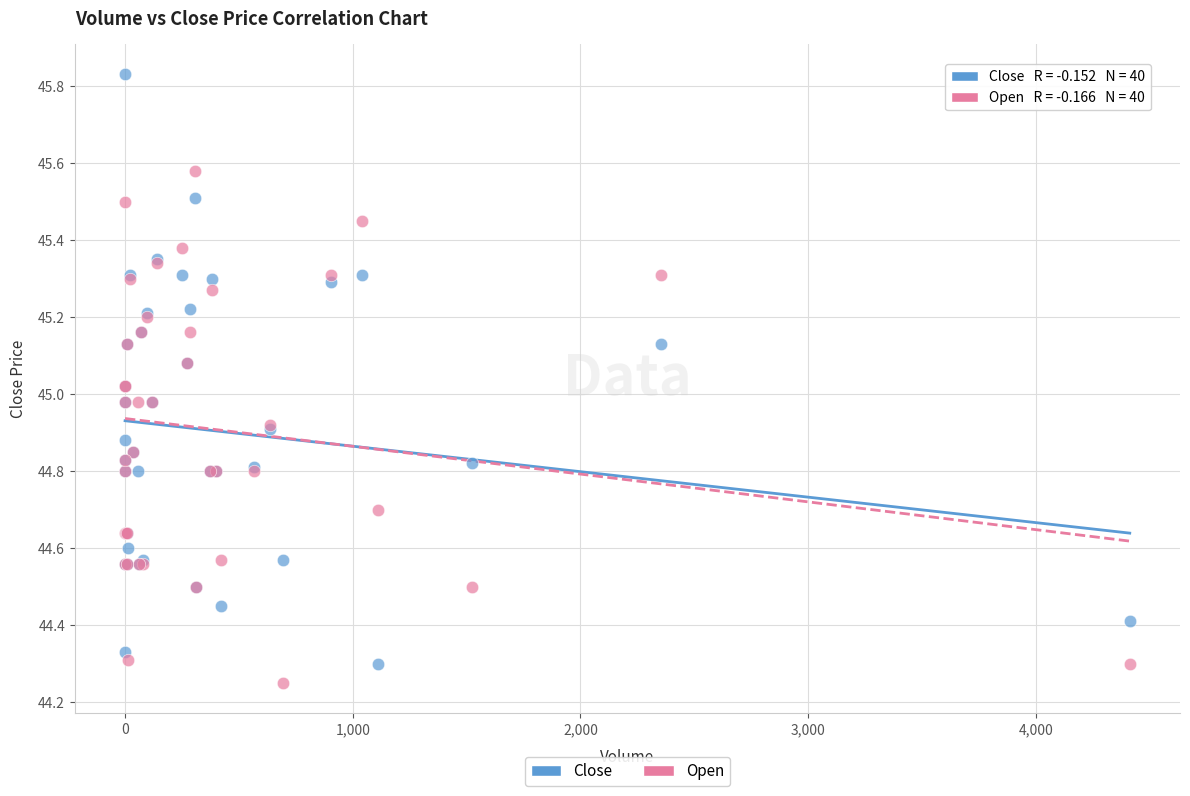

What is the X range (max minus min) for the scatter plot?

4413.0